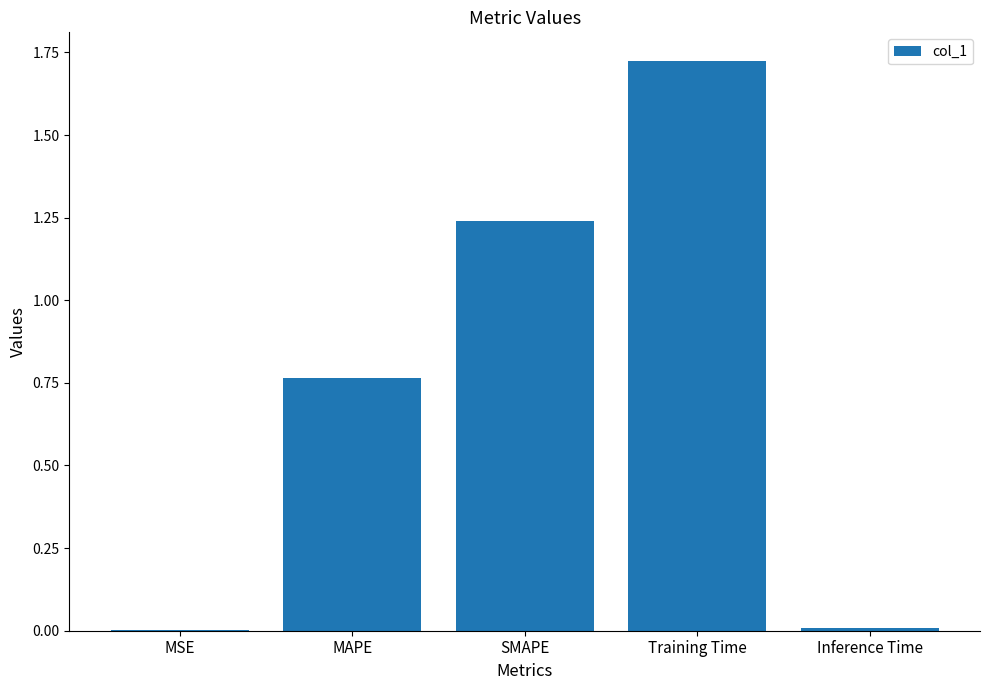

Are the bars horizontal?

No